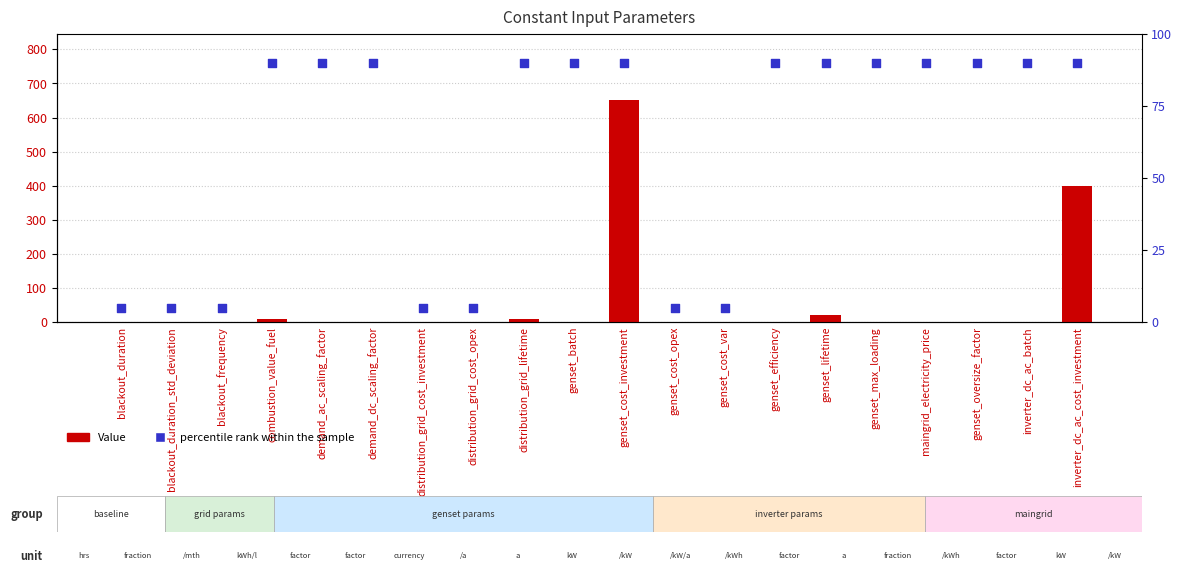

Which series contains the highest Y value?

Value